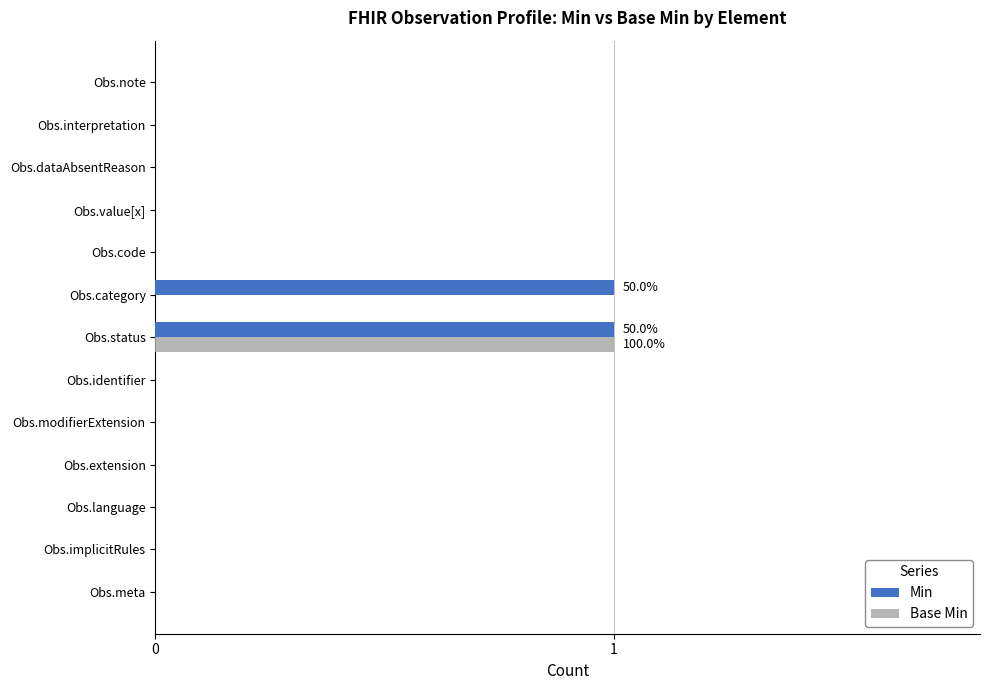

At which category is the sum across all series the highest?

Obs.status